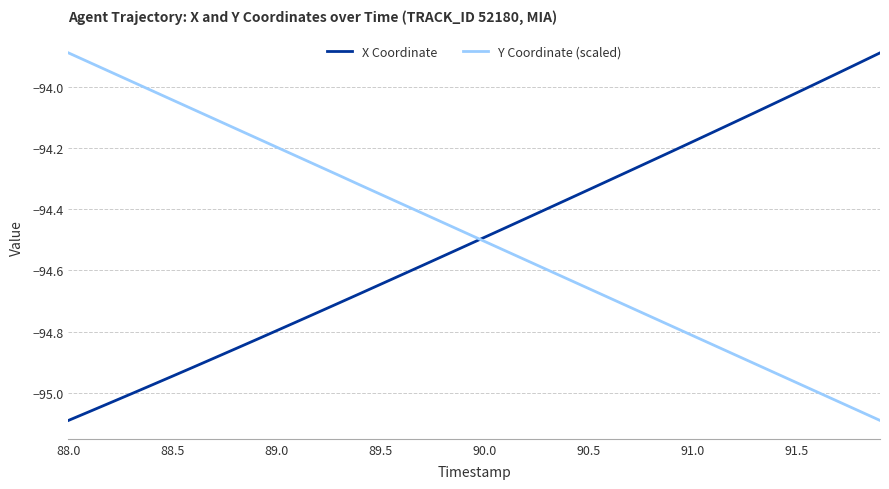

How many times do Y Coordinate (scaled) and X Coordinate cross each other?

1